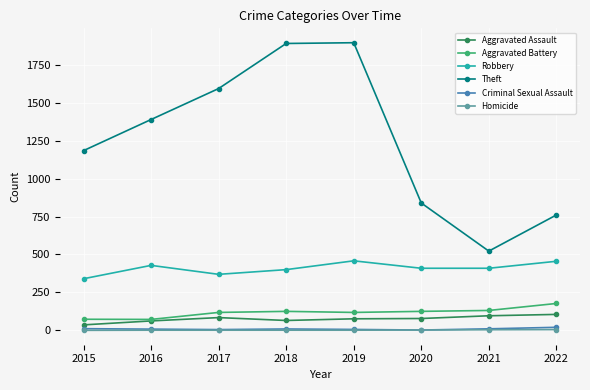

True or false: Robbery has more than 2 points higher than both neighbors.

False